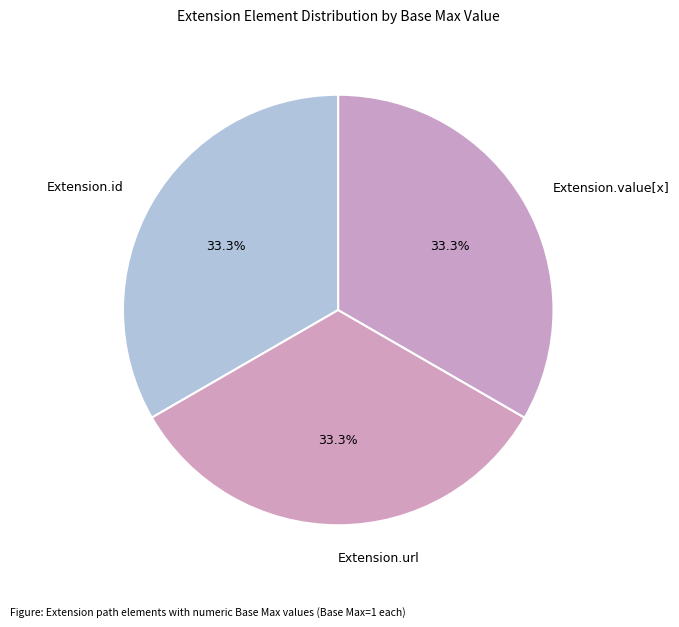

How many slices are in this pie chart?

3